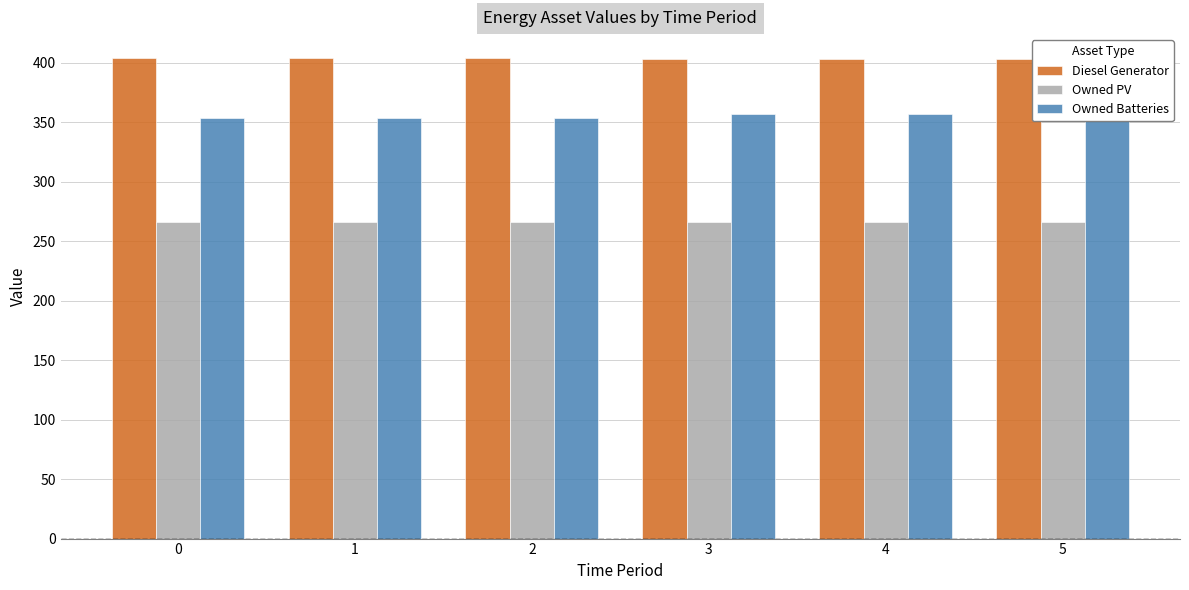

What is the value of the Diesel Generator bar at the 3rd from the left?

404